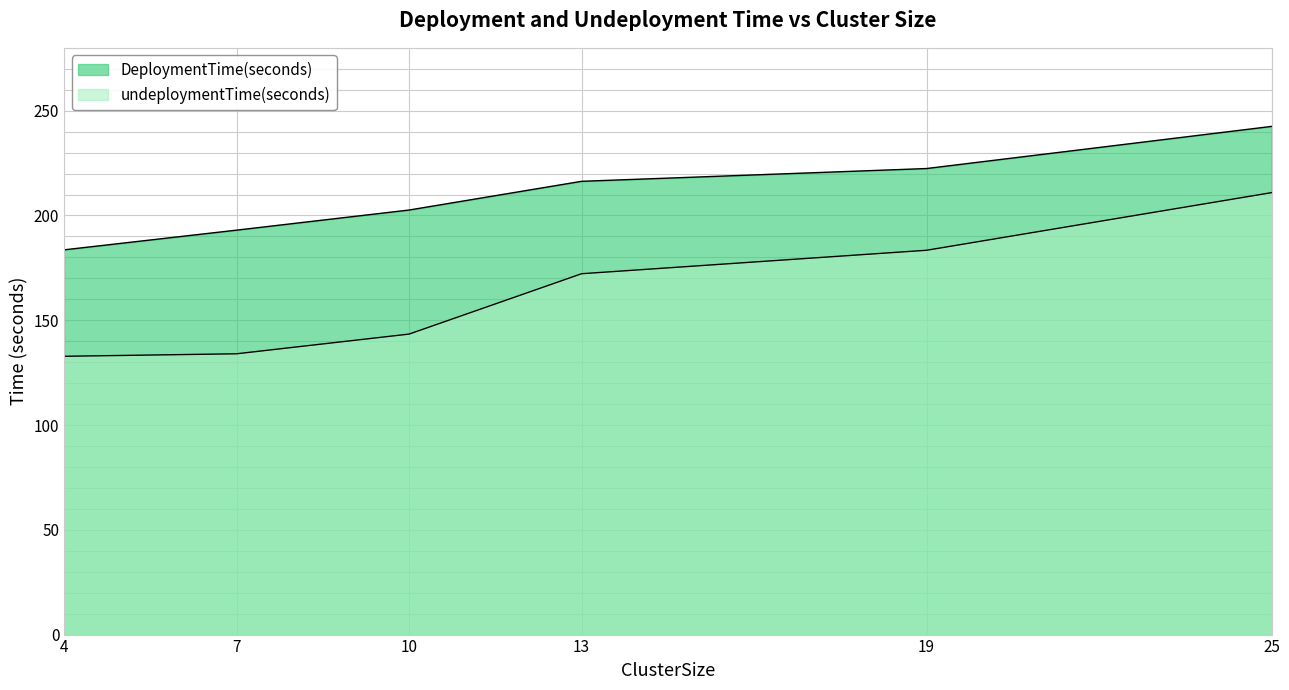

At which category does the chart reach its peak across all series?

25